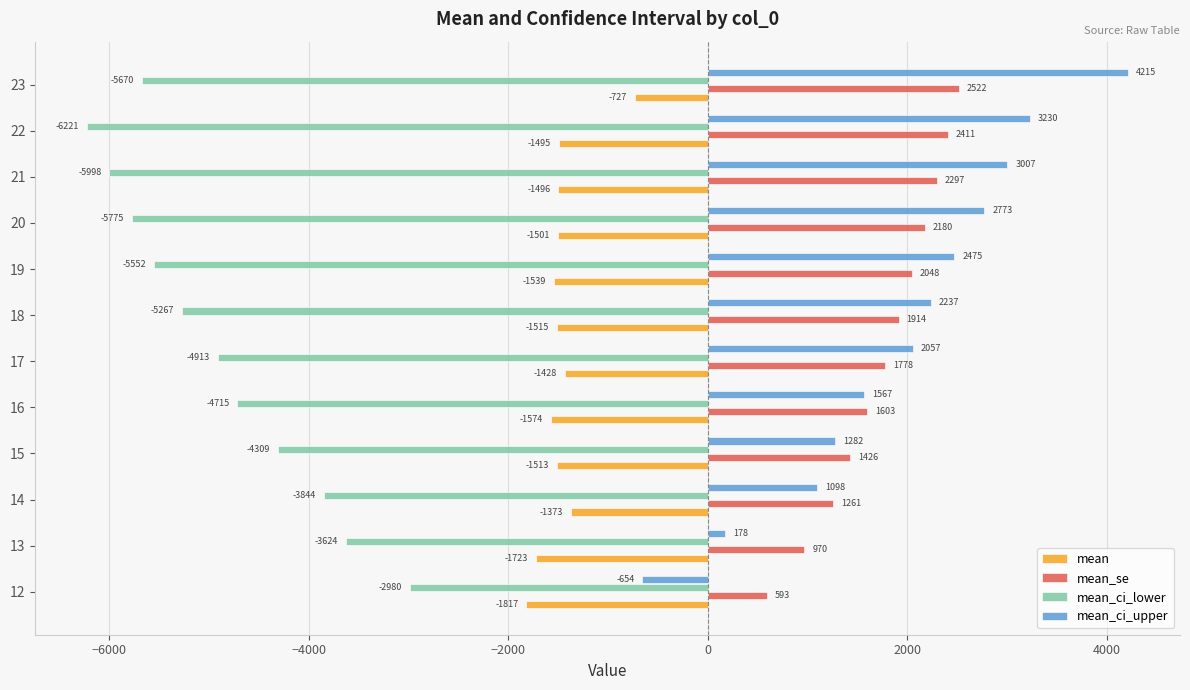

Which series has the largest total across all categories?

mean_ci_upper